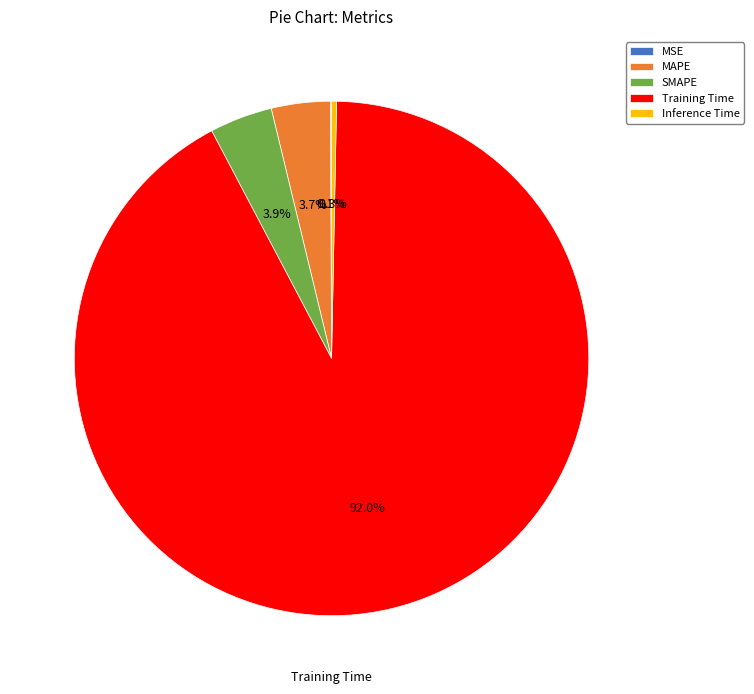

What is the total percentage of SMAPE and Training Time?

95.9%